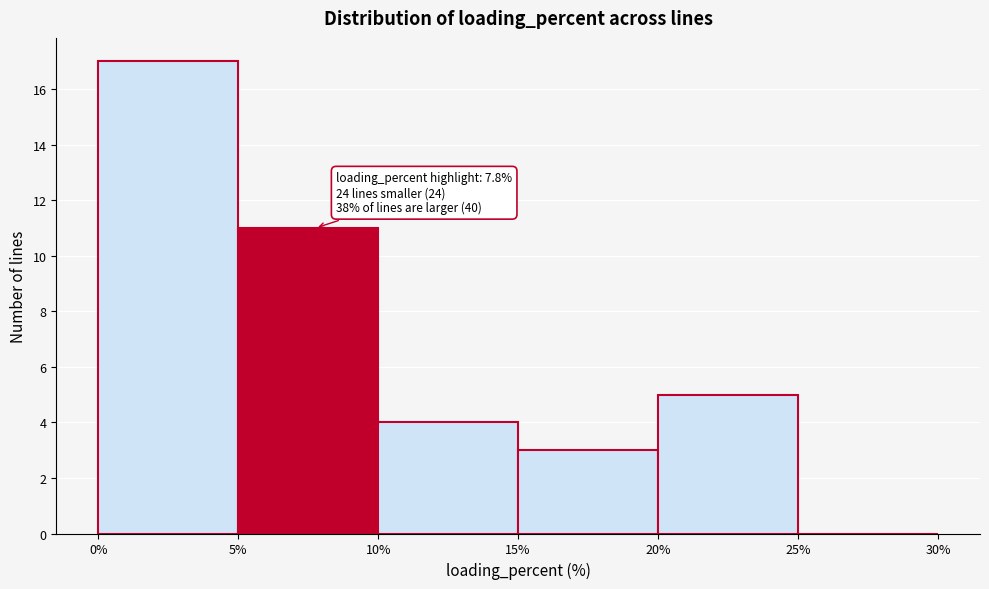

Over which range of the x-axis is the bar tallest?

0% to 5%